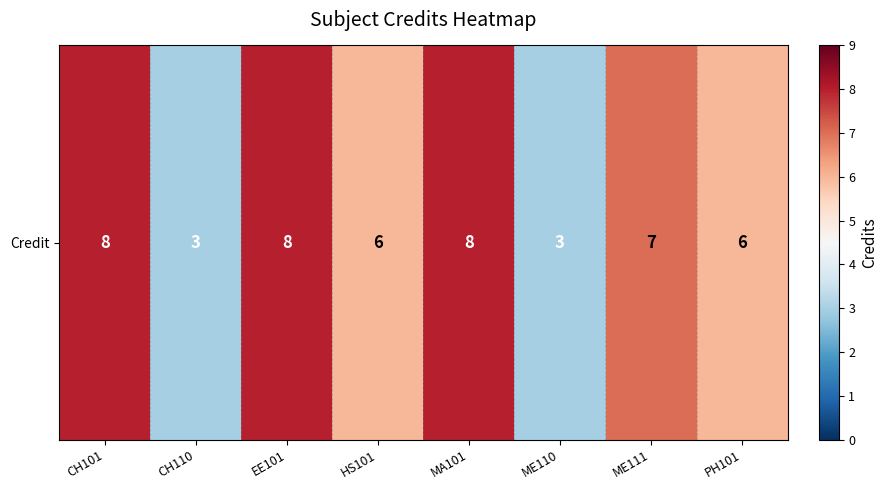

What is the difference between the values at PH101 and ME110?

3